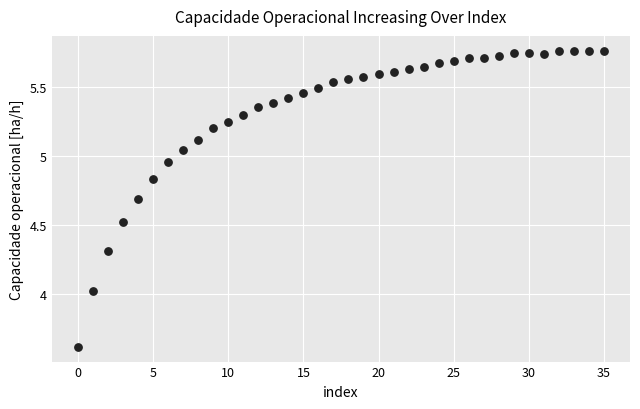

What is the range of Y values (max minus min)?

2.1